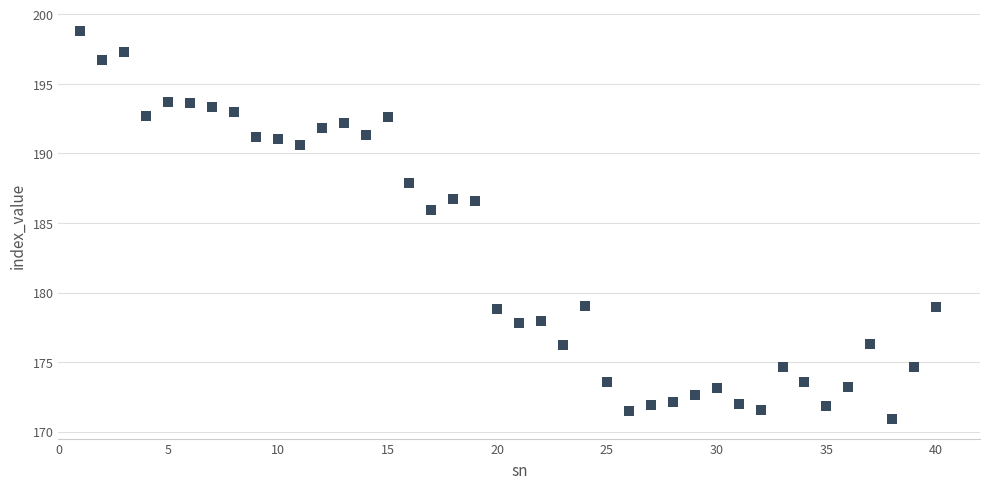

What is the range of Y values (max minus min)?

27.9